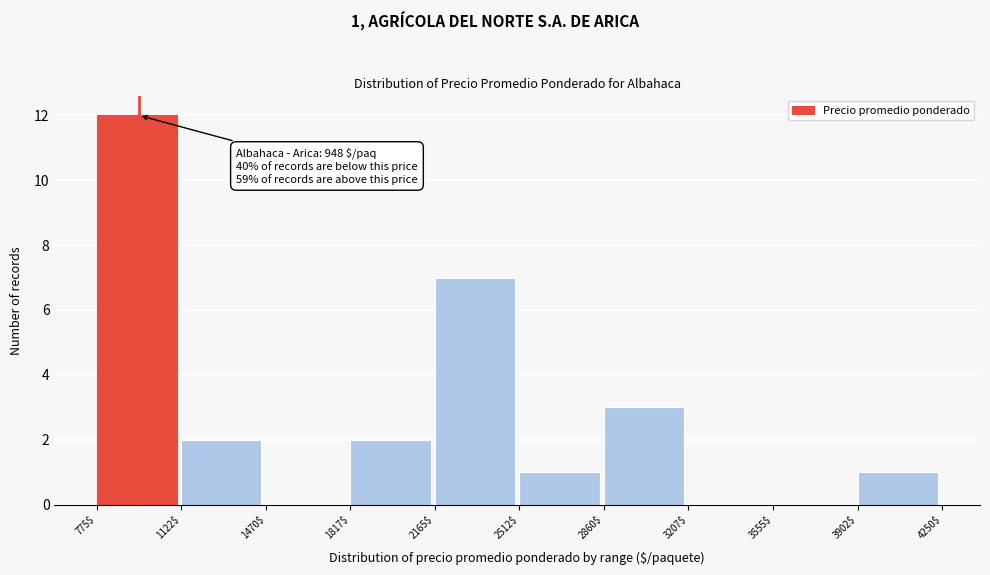

Over which range of the x-axis is the bar tallest?

775$ to 1122$